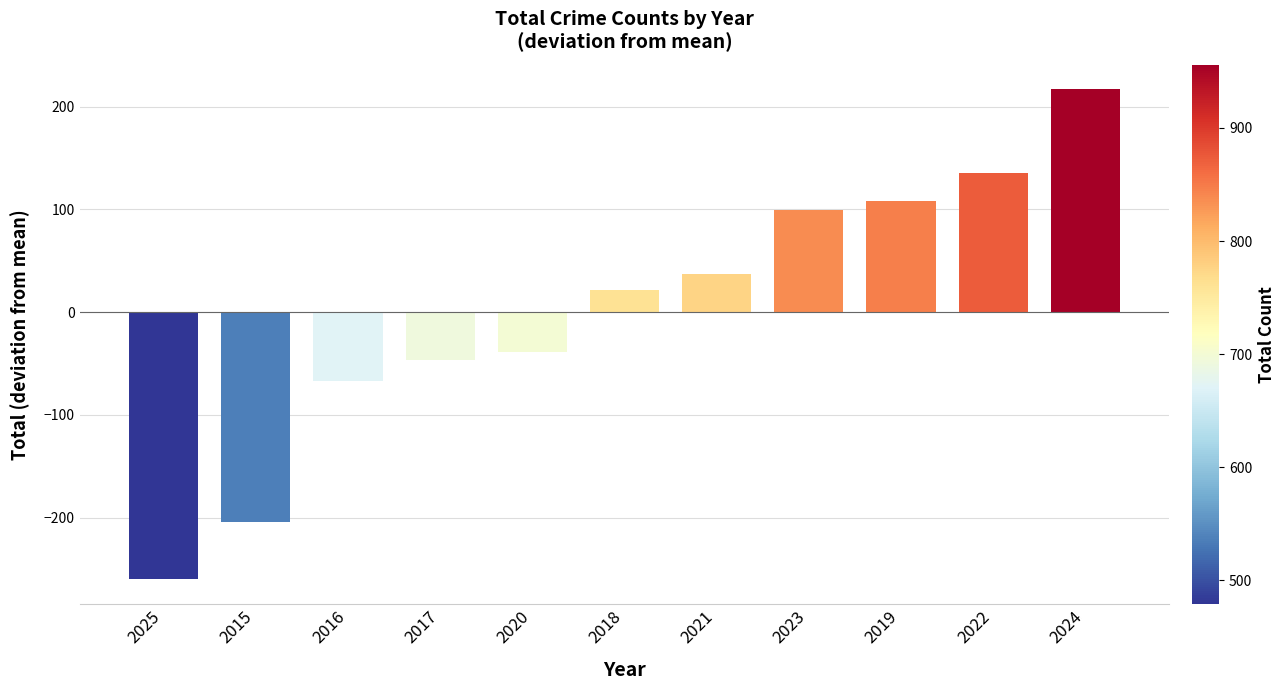

How many positive values are there?

6